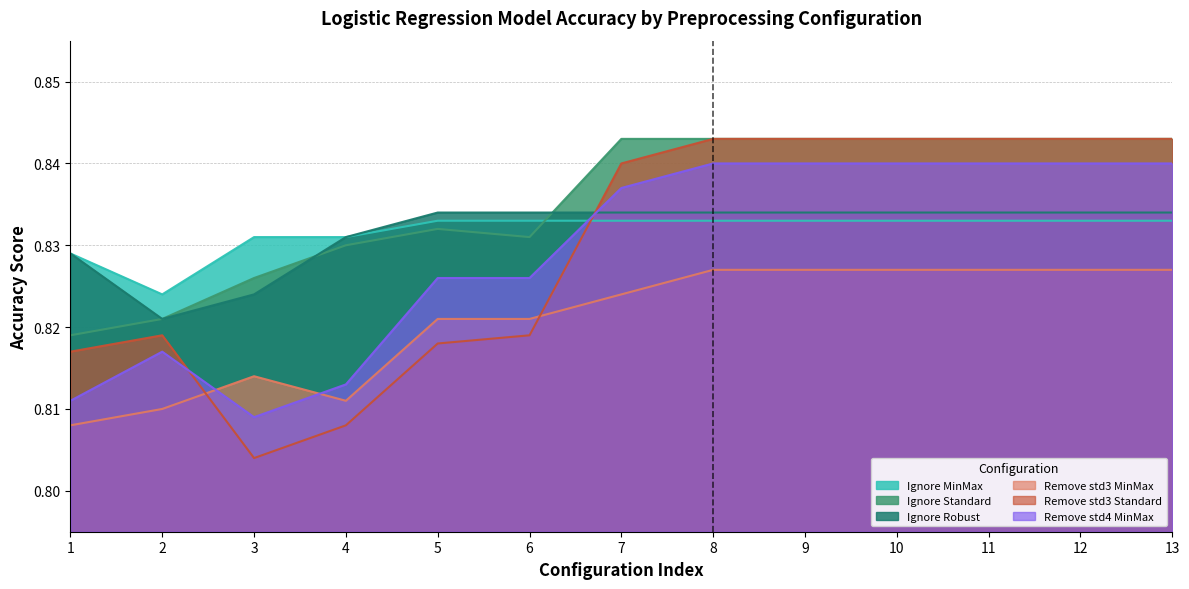

How many series are shown in this chart?

6